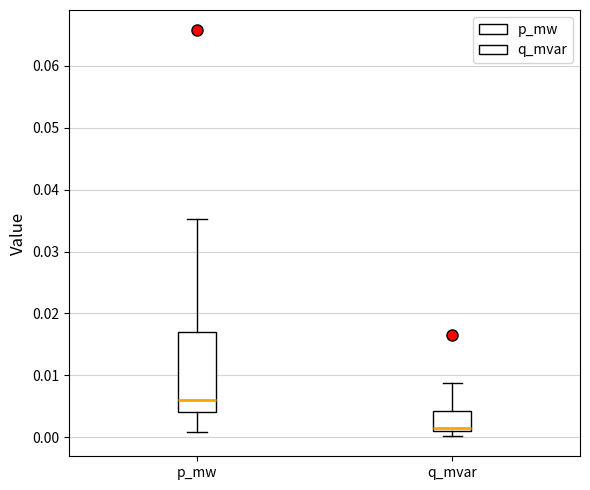

Reading left to right, read every box against the y-axis: the position of its median line, the range the box covers, and the ends of its whiskers. The values are not printed on the chart, so give them approximately, as read against the axis.

p_mw: median 0.006, box 0.004 to 0.017, whiskers 0.001 to 0.035
q_mvar: median 0.002, box 0.001 to 0.004, whiskers 0.000 to 0.009